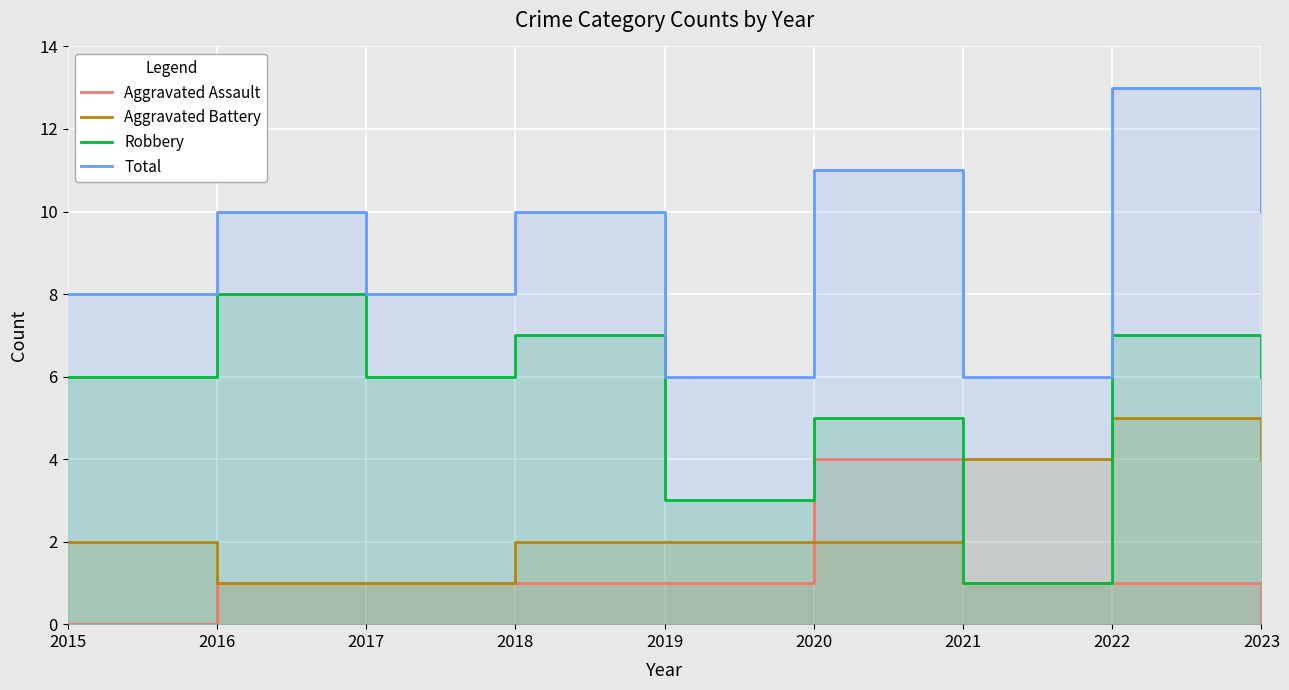

At which category is the sum across all series the highest?

2022